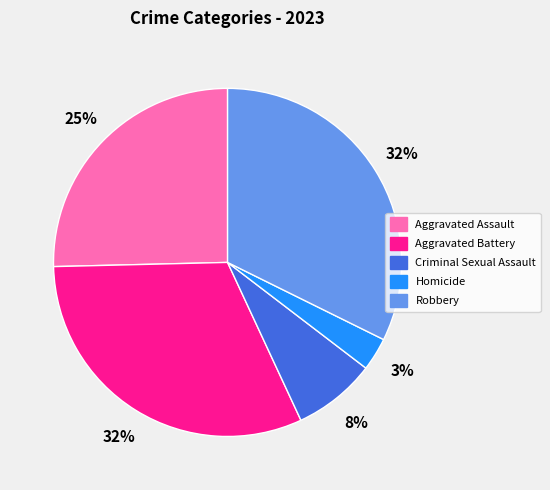

Which category has the smallest portion of the pie?

Homicide